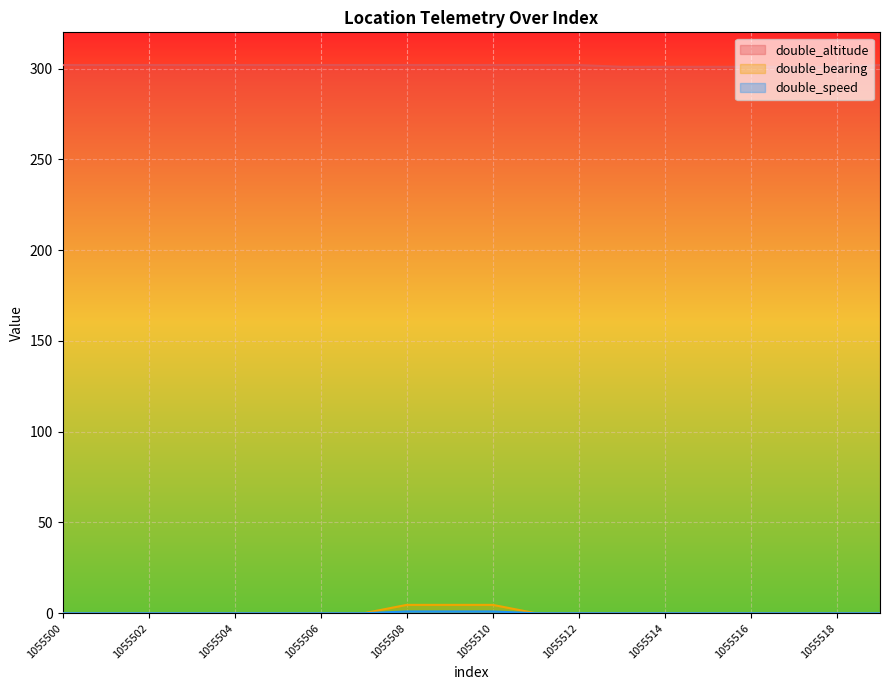

Rank the series at 1055501 from highest to lowest value.

double_altitude, double_bearing, double_speed